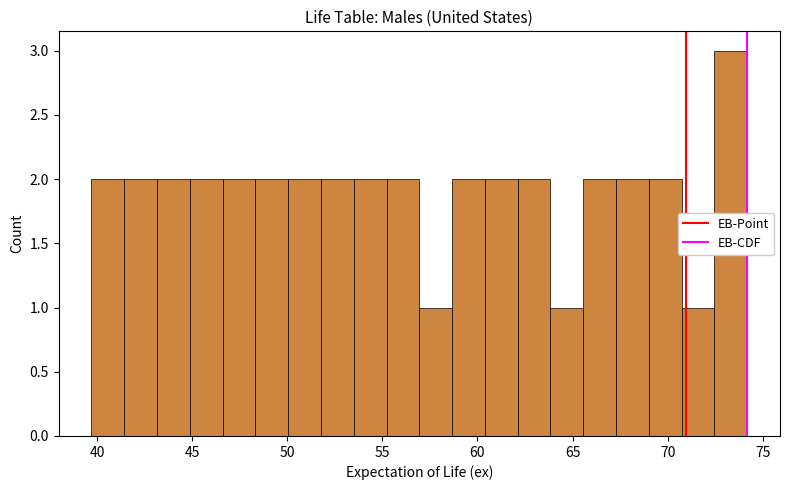

Around what value on the x-axis is the tallest bar? Give the approximate position of its centre, as read against the axis.

73.5